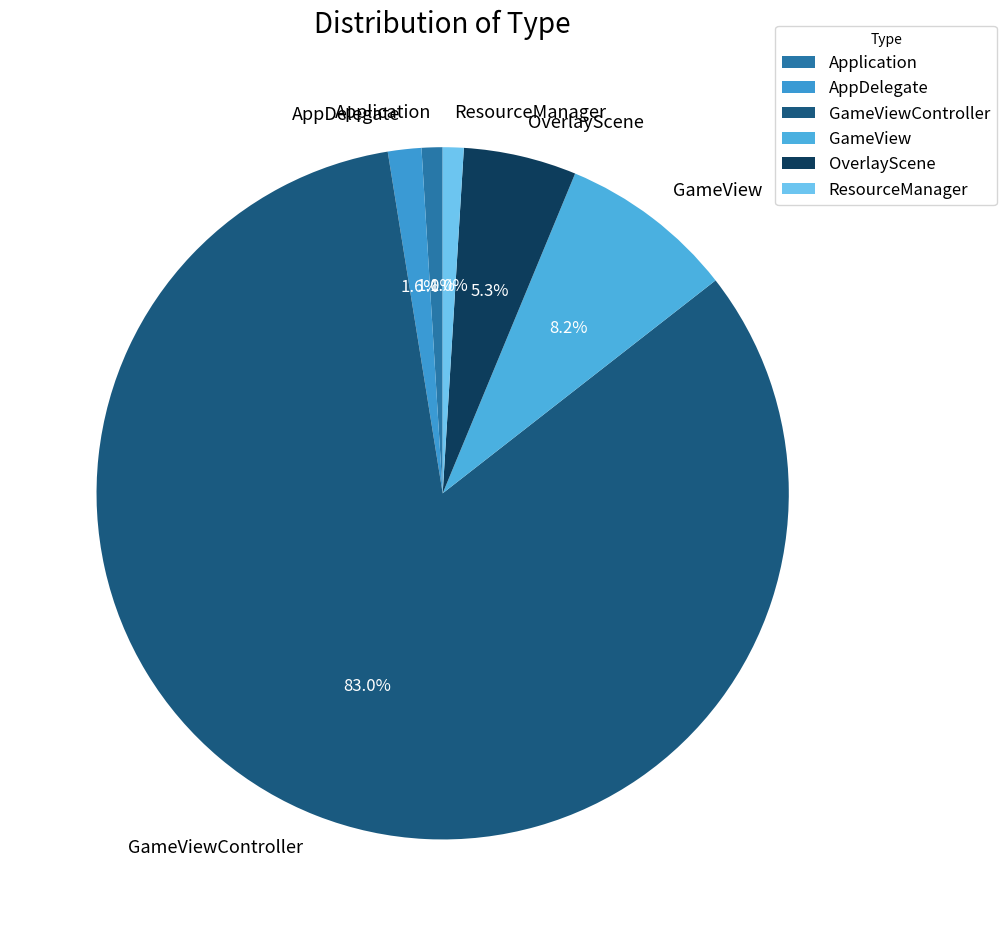

Is it true that GameView is 8% of the pie?

True